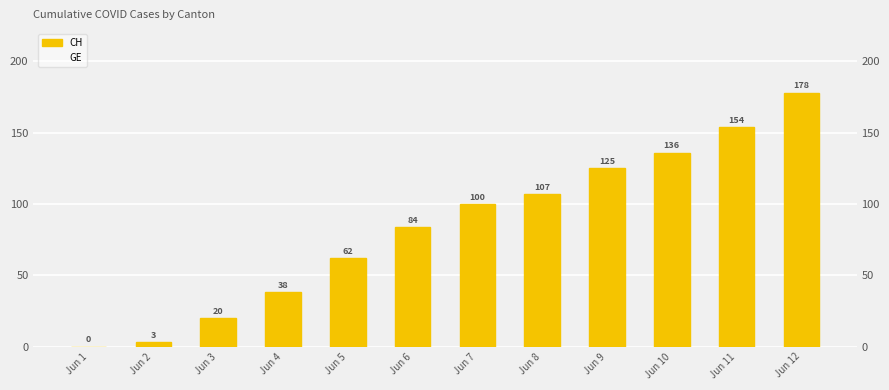

What is the difference between the second highest and minimum values in the GE series?

16